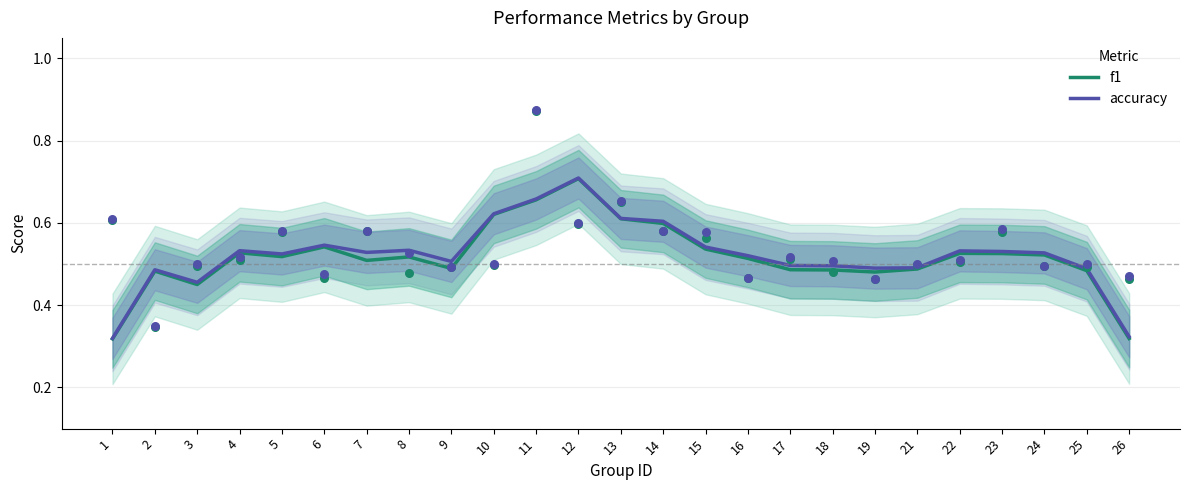

What is the total value across all series at 23?

1.1